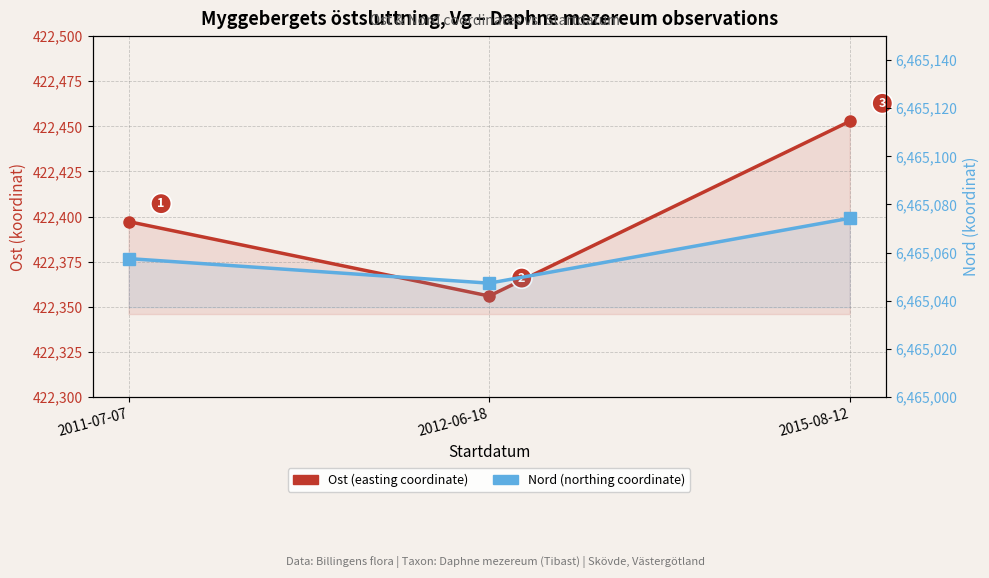

List the series in order of their overall mean, highest first.

Nord, Ost